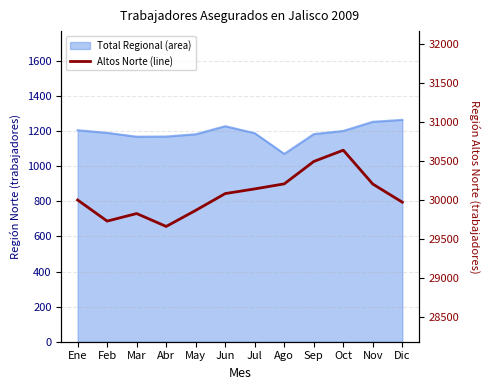

At which label is the value closest to 30149?

Jul